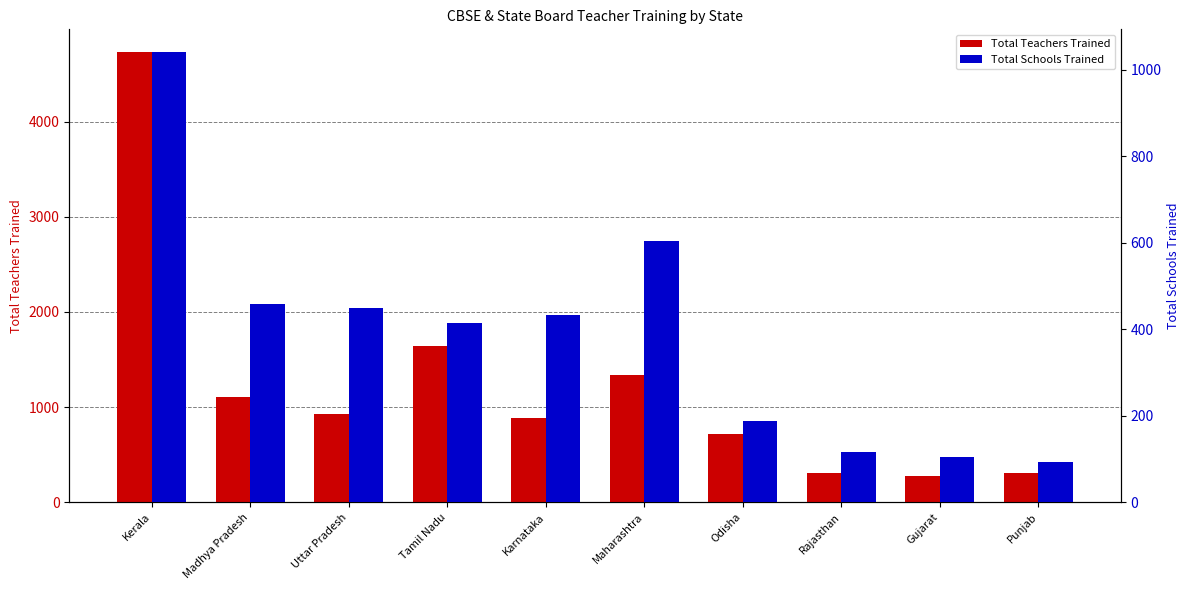

Rank the series at Karnataka from lowest to highest value.

Total Schools Trained, Total Teachers Trained